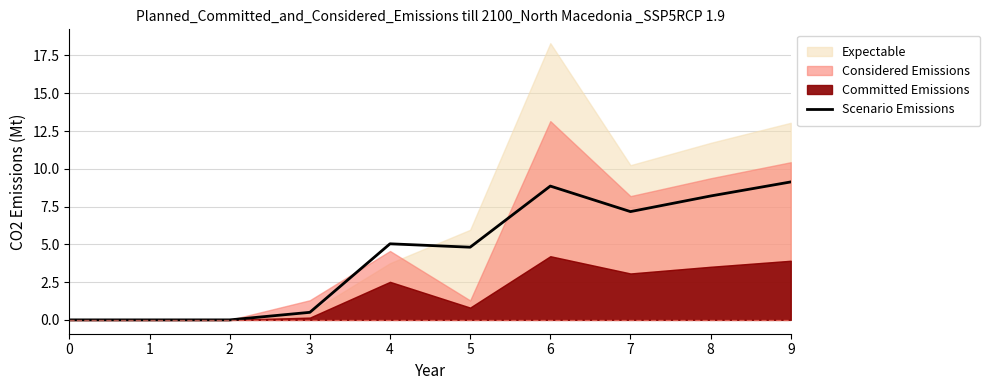

The value at 7 is 1.6. True or false?

False